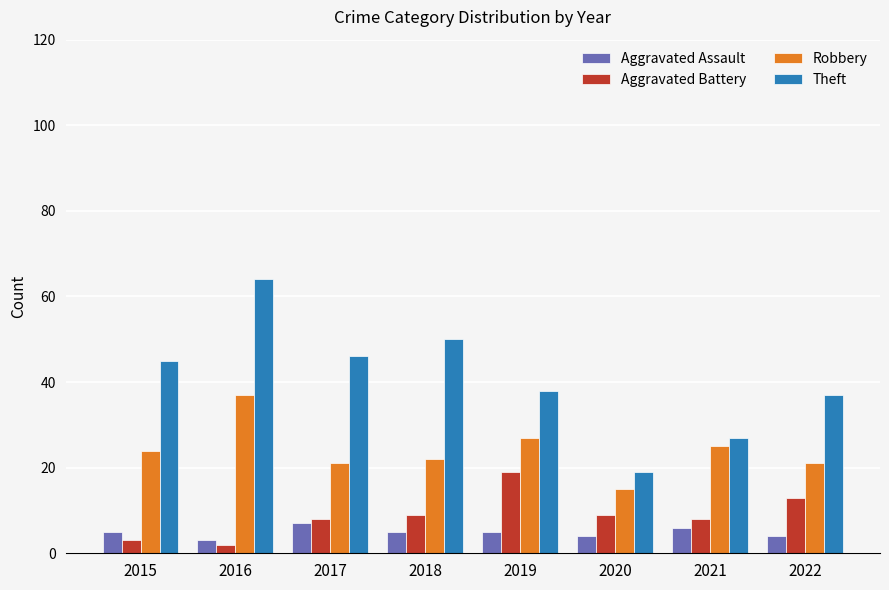

Between 2018 and 2021, which series saw the biggest shift?

Theft